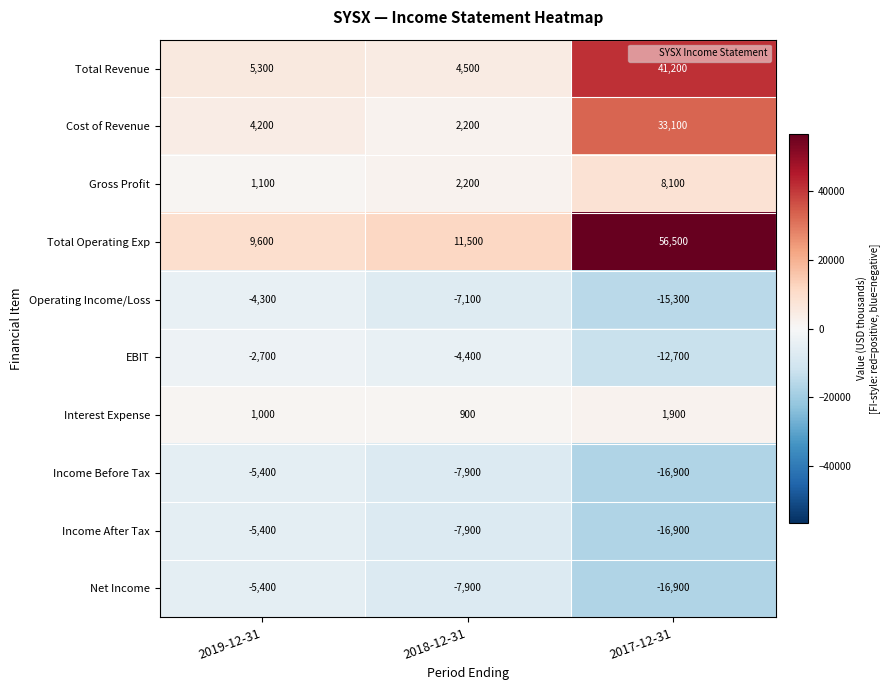

Rank the categories by Income After Tax value from lowest to highest.

2017-12-31, 2018-12-31, 2019-12-31